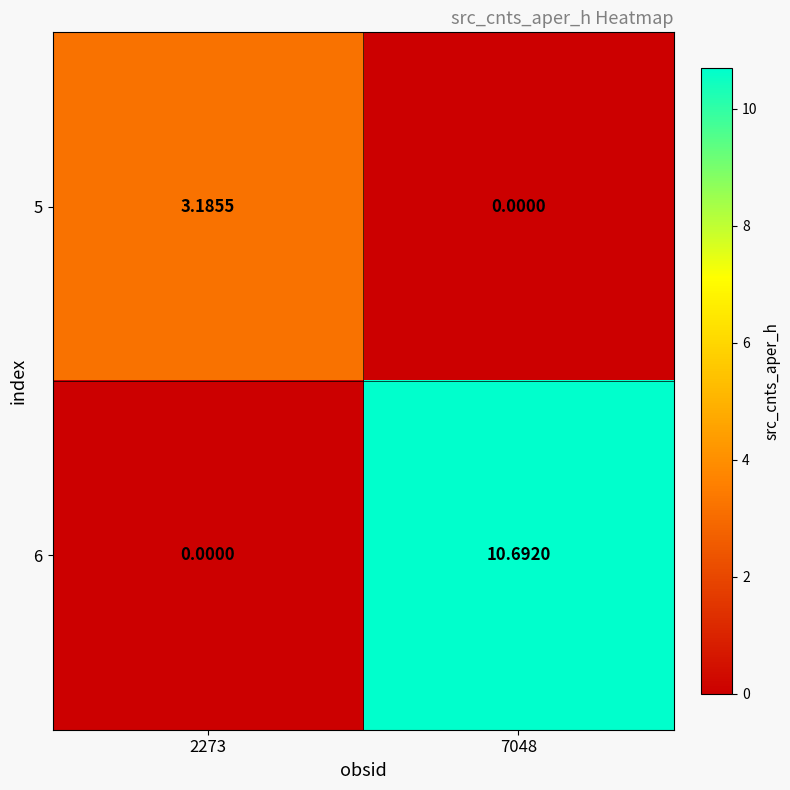

Which series has the widest spread of values?

6